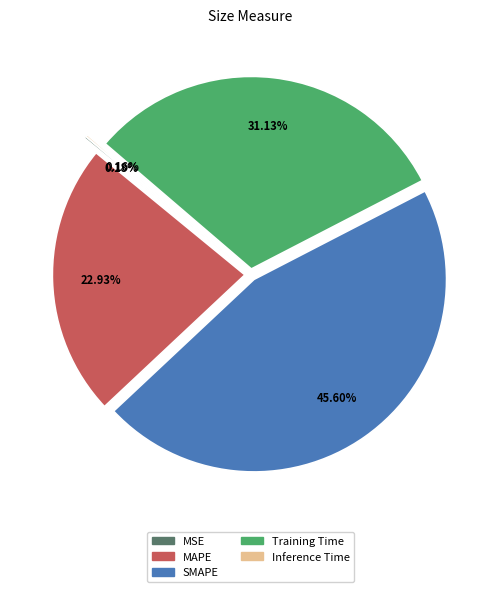

To the nearest percent, what percentage of the pie is SMAPE?

46%